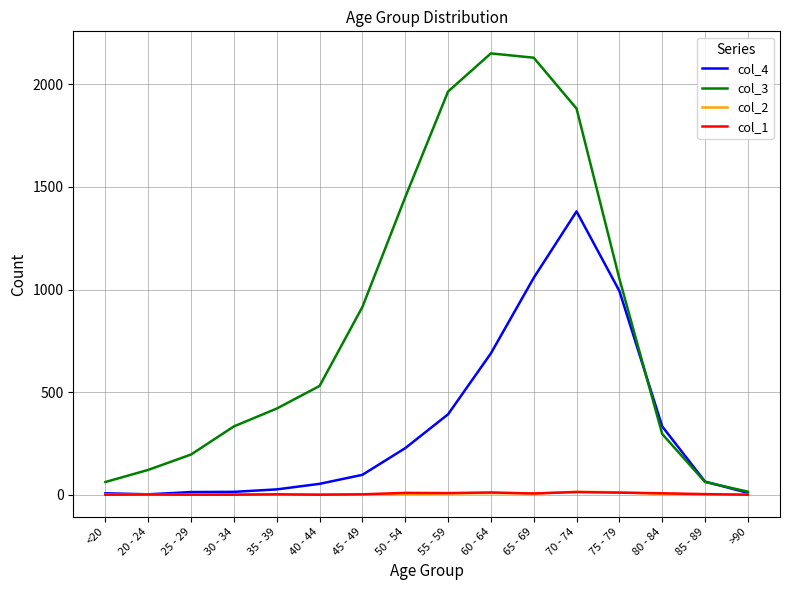

Which series has the largest range (max minus min)?

col_3